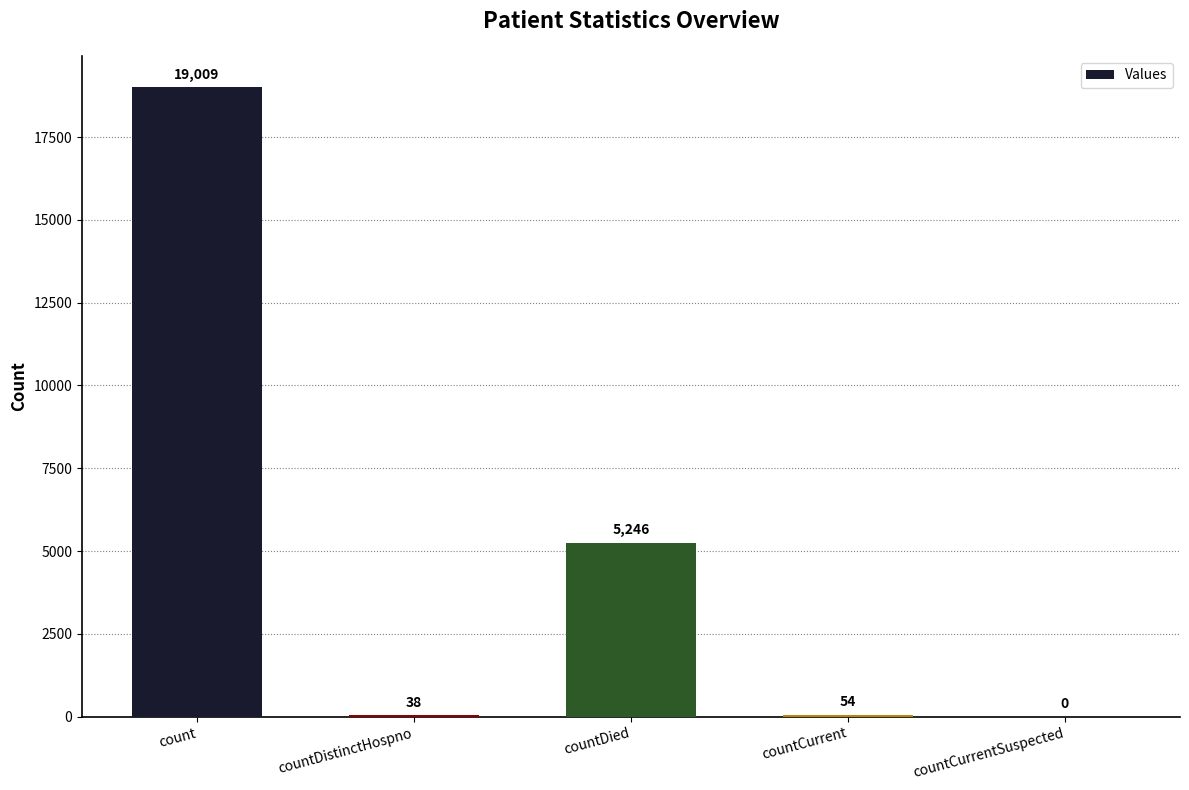

Reading right to left, extract all data points from this chart.

0	54	5246	38	19009